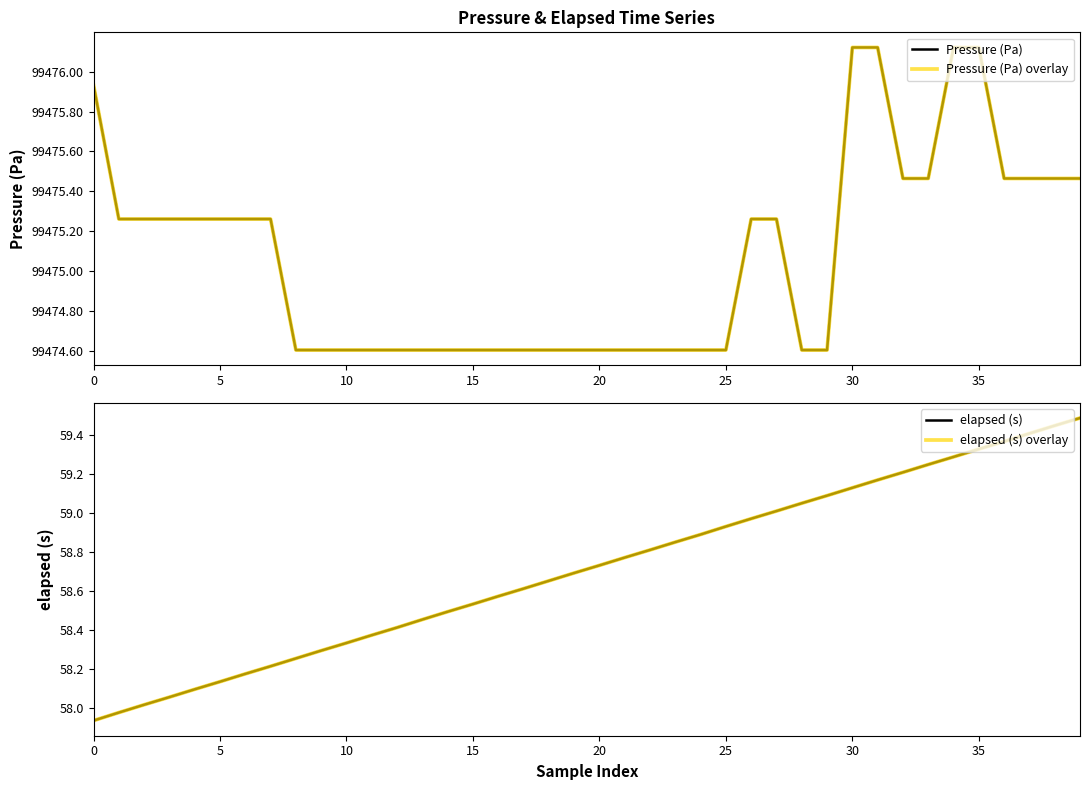

Reading left to right, what are all the values shown in this chart?

Pressure (Pa): 99475.9	99475.3	99475.3	99475.3	99475.3	99475.3	99475.3	99475.3	99474.6	99474.6	99474.6	99474.6	99474.6	99474.6	99474.6	99474.6	99474.6	99474.6	99474.6	99474.6	99474.6	99474.6	99474.6	99474.6	99474.6	99474.6	99475.3	99475.3	99474.6	99474.6	99476.1	99476.1	99475.5	99475.5	99476.1	99476.1	99475.5	99475.5	99475.5	99475.5
Pressure (Pa) overlay: 99475.9	99475.3	99475.3	99475.3	99475.3	99475.3	99475.3	99475.3	99474.6	99474.6	99474.6	99474.6	99474.6	99474.6	99474.6	99474.6	99474.6	99474.6	99474.6	99474.6	99474.6	99474.6	99474.6	99474.6	99474.6	99474.6	99475.3	99475.3	99474.6	99474.6	99476.1	99476.1	99475.5	99475.5	99476.1	99476.1	99475.5	99475.5	99475.5	99475.5
elapsed (s): 57.9	58.0	58.0	58.1	58.1	58.1	58.2	58.2	58.3	58.3	58.3	58.4	58.4	58.5	58.5	58.5	58.6	58.6	58.7	58.7	58.7	58.8	58.8	58.9	58.9	58.9	59.0	59.0	59.0	59.1	59.1	59.2	59.2	59.2	59.3	59.3	59.4	59.4	59.4	59.5
elapsed (s) overlay: 57.9	58.0	58.0	58.1	58.1	58.1	58.2	58.2	58.3	58.3	58.3	58.4	58.4	58.5	58.5	58.5	58.6	58.6	58.7	58.7	58.7	58.8	58.8	58.9	58.9	58.9	59.0	59.0	59.0	59.1	59.1	59.2	59.2	59.2	59.3	59.3	59.4	59.4	59.4	59.5